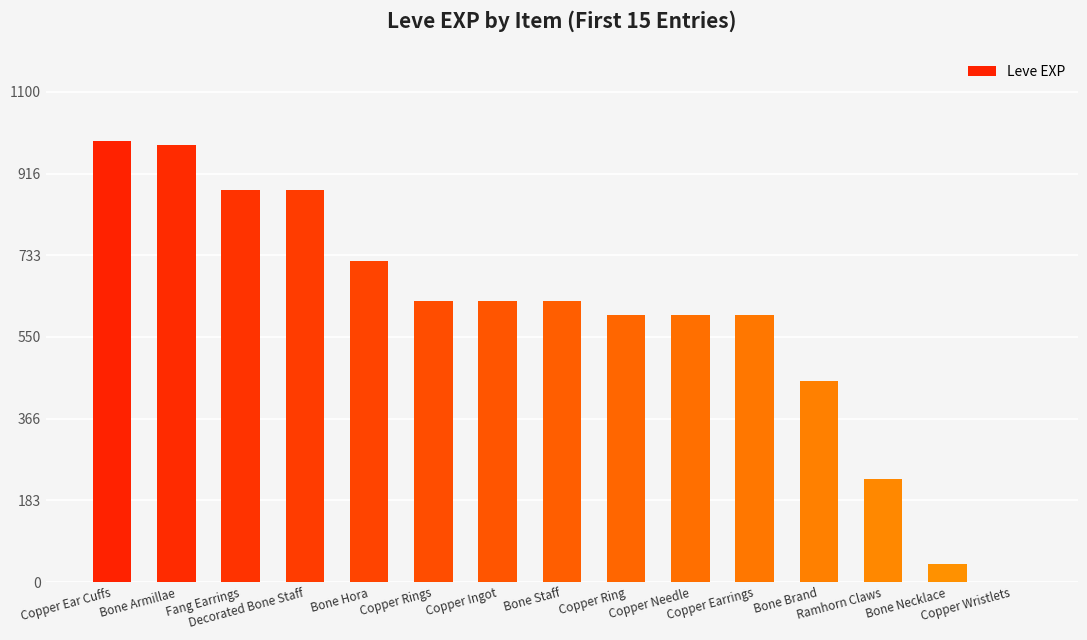

True or false: the data shows 40 at Bone Necklace.

True